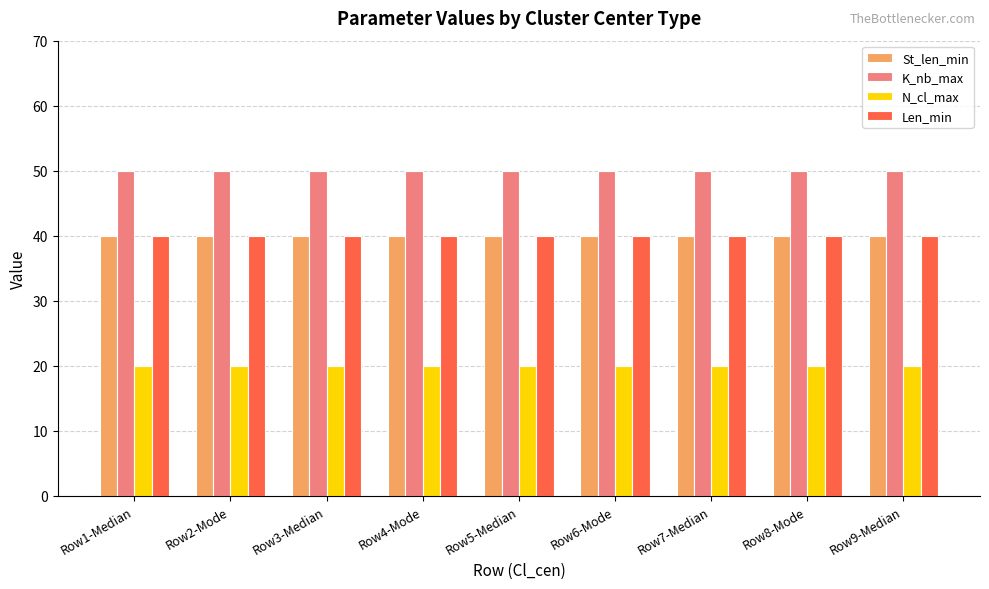

Read the St_len_min value at Row9-Median.

40